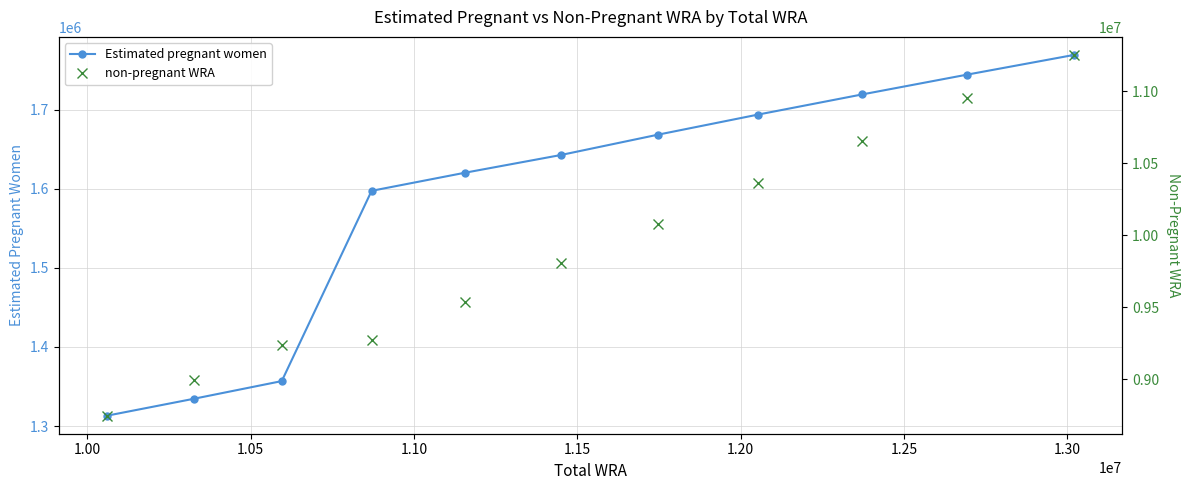

Rank the series by their maximum value, from lowest to highest.

Estimated pregnant women, non-pregnant WRA